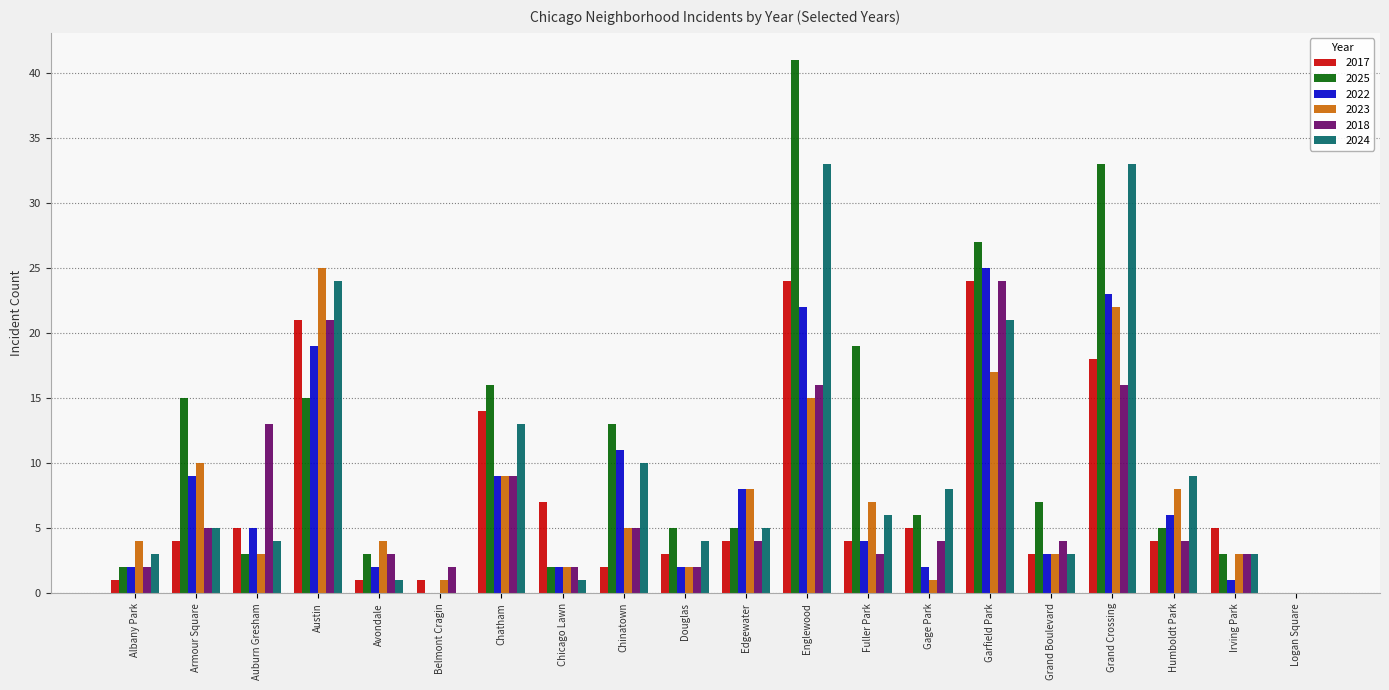

At which label is 2017 closest to 12?

Chatham